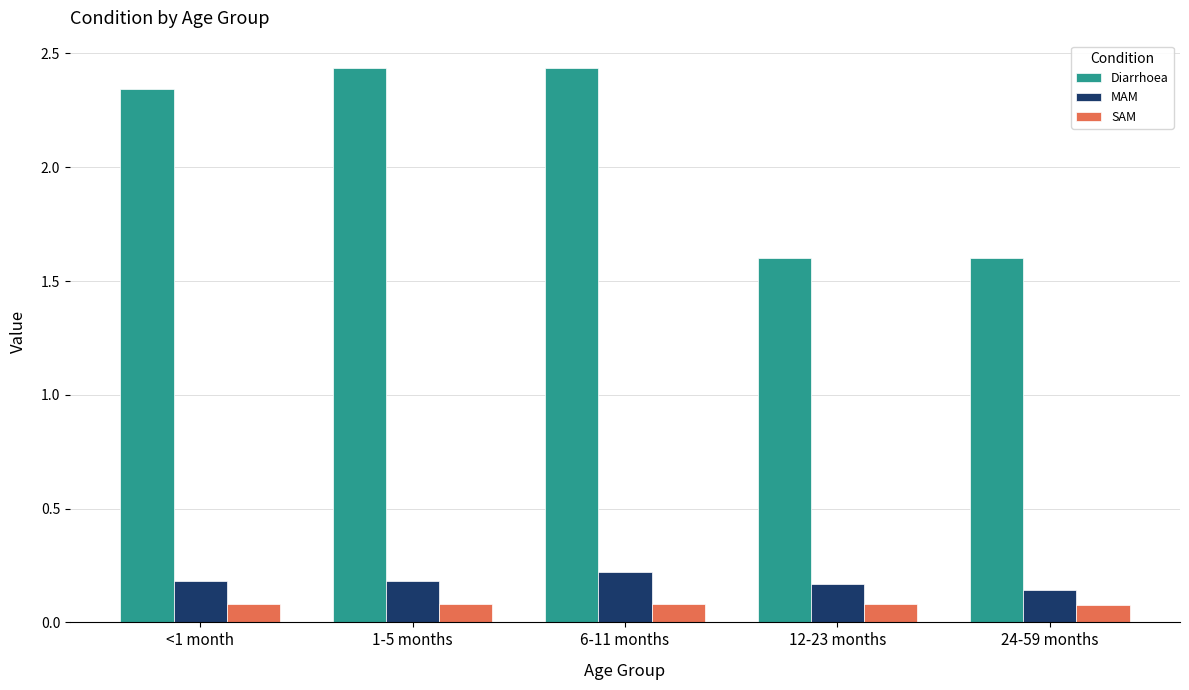

Is the value of SAM at <1 month greater than the value of MAM at 12-23 months?

No